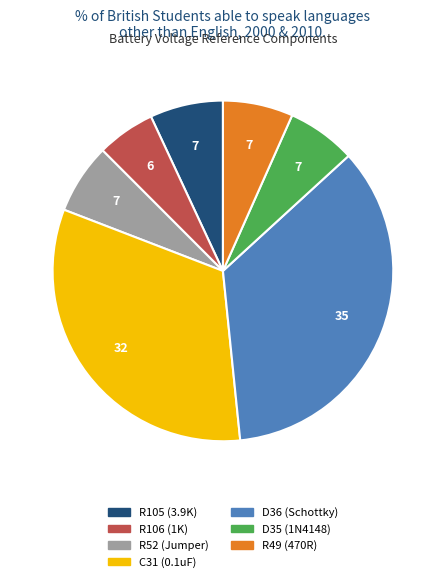

Which has a higher value, D36 (Schottky) or R106 (1K)?

D36 (Schottky)